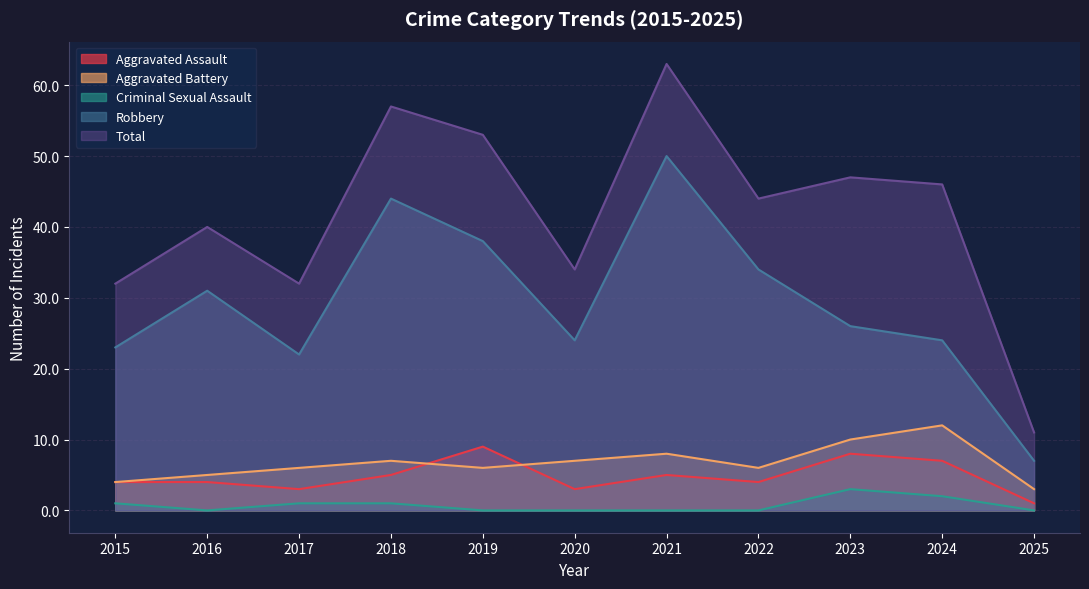

The value of Criminal Sexual Assault at 2018 is 1. True or false?

True